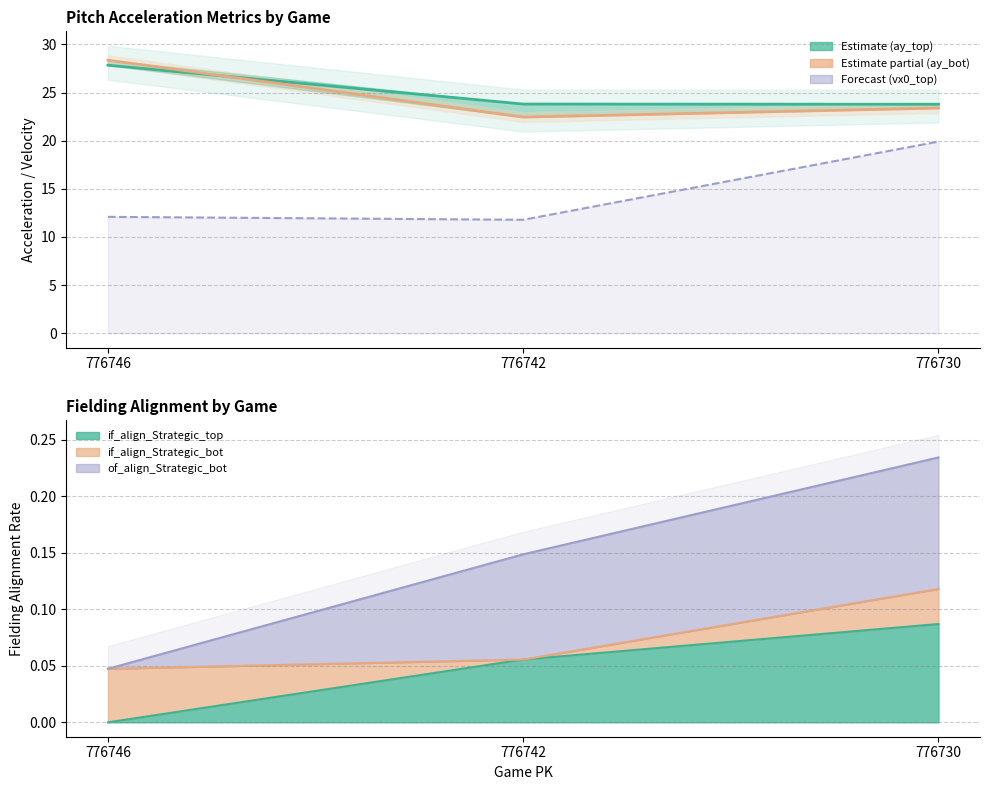

What is the value of the ay_top point at the 2nd from the left?

23.8